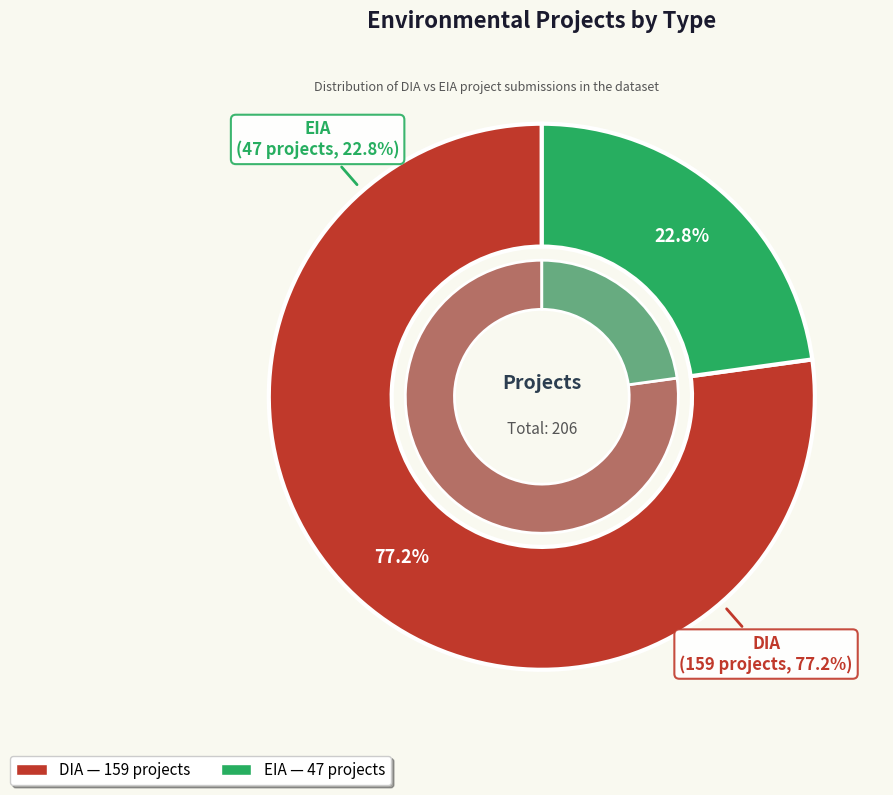

Which slice is the largest?

DIA